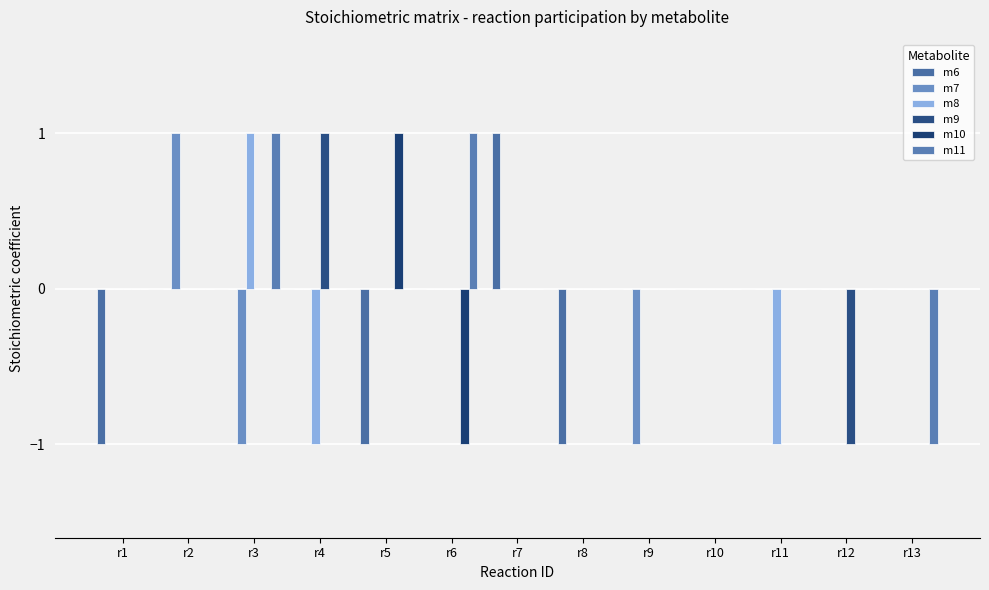

Which series has the largest total across all categories?

m11